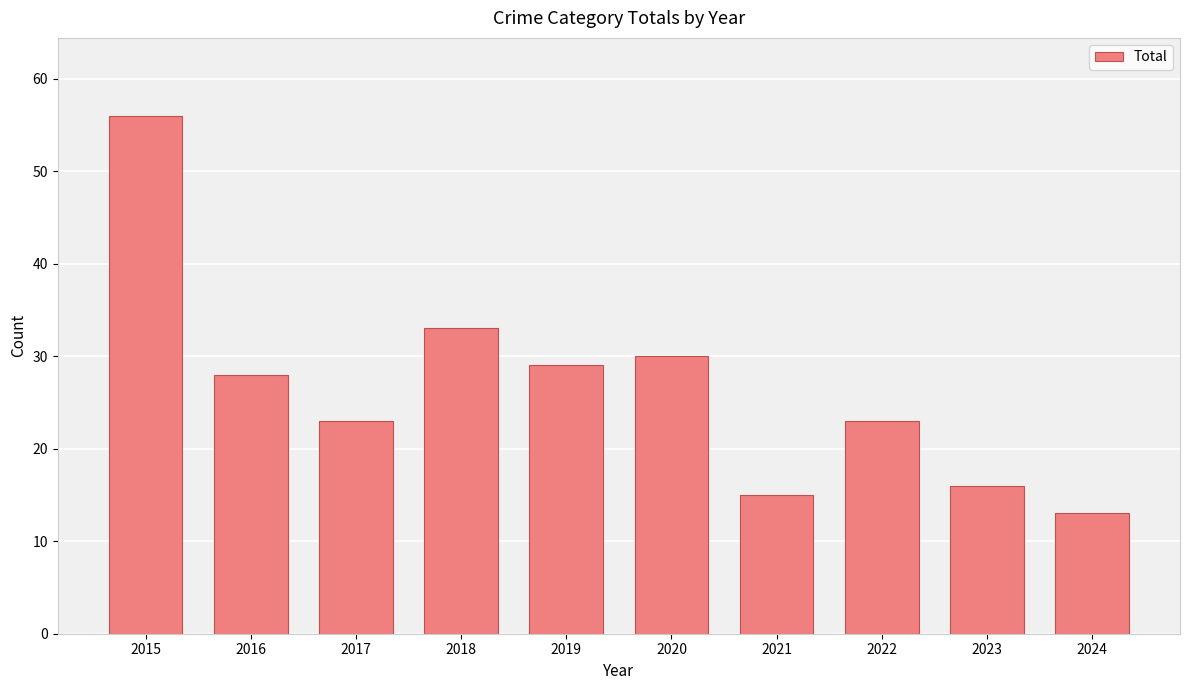

What is the approximate value at 2024, to the nearest 5?

15